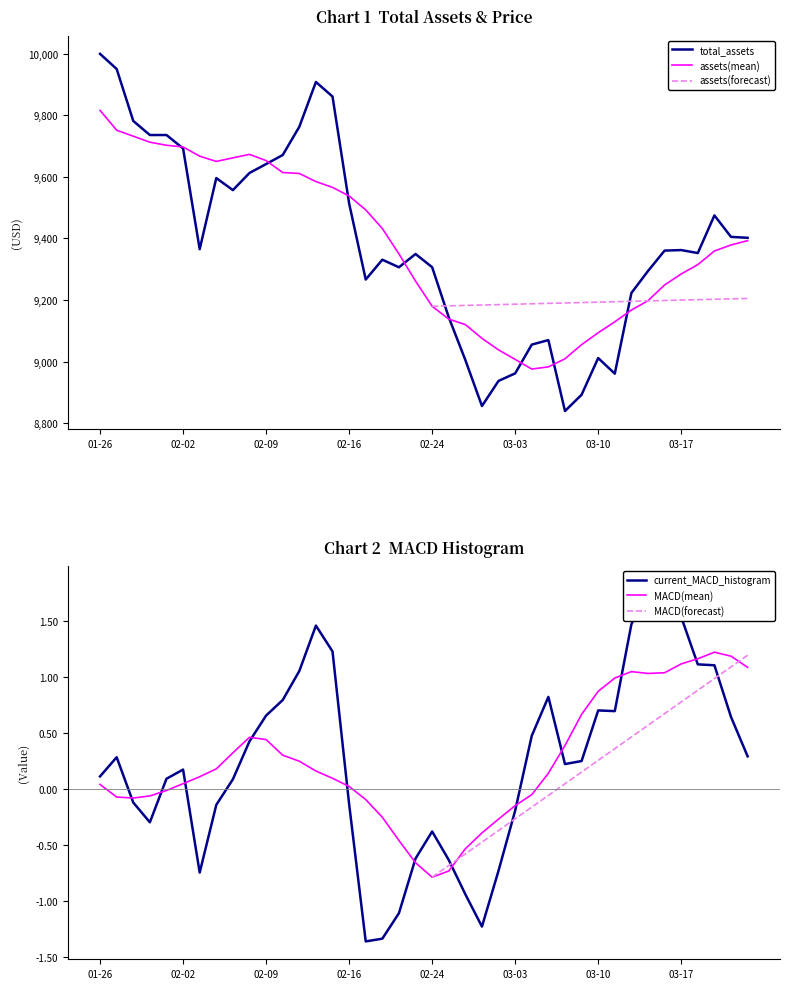

What is the sum of all current_MACD_histogram values?

9.3